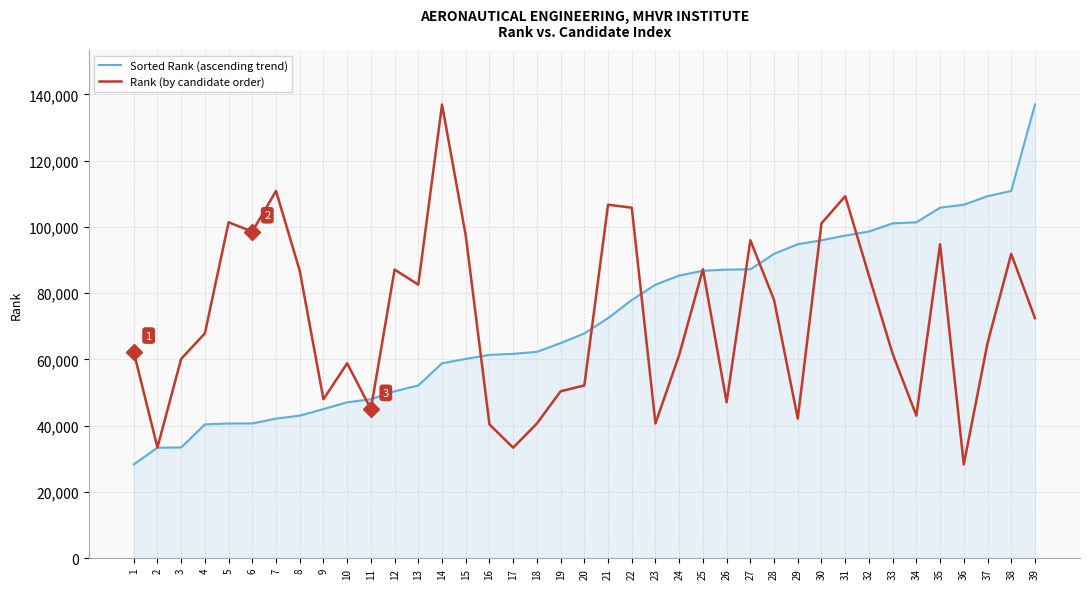

Where is Sorted Rank (ascending trend) nearest to the value 82627?

23